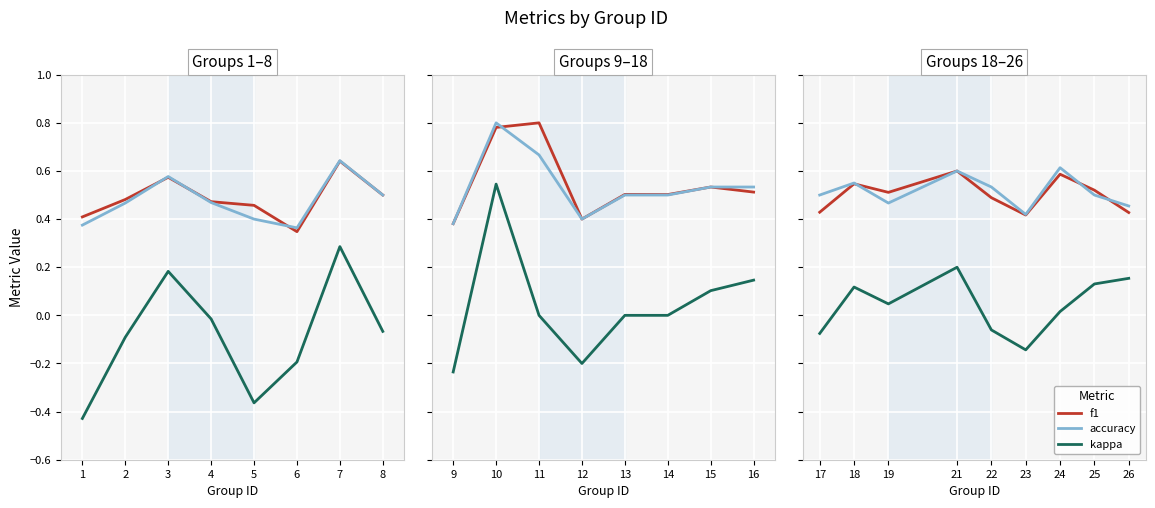

The value of accuracy at 26 is 0.2. True or false?

False